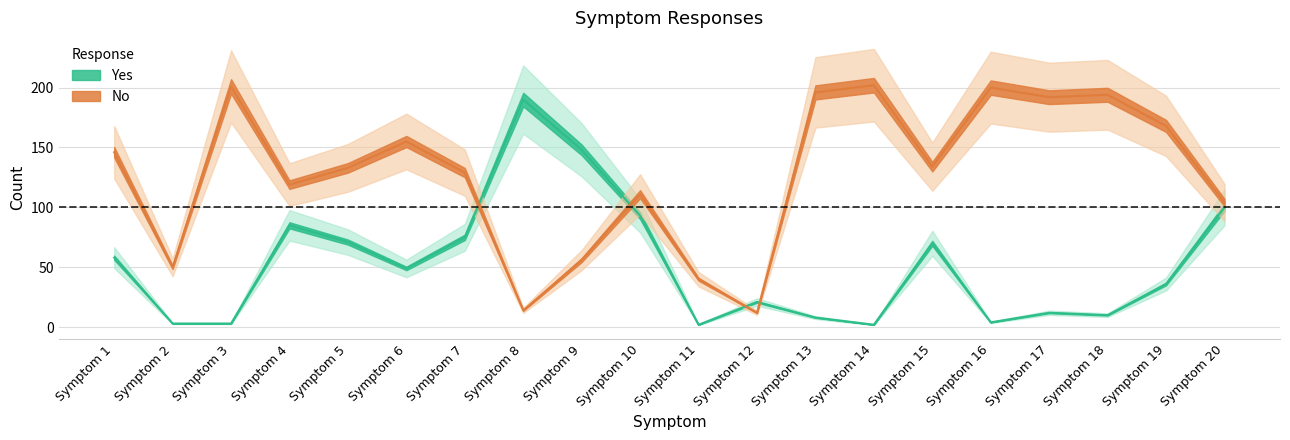

True or false: No has more than 2 interior local peaks.

True